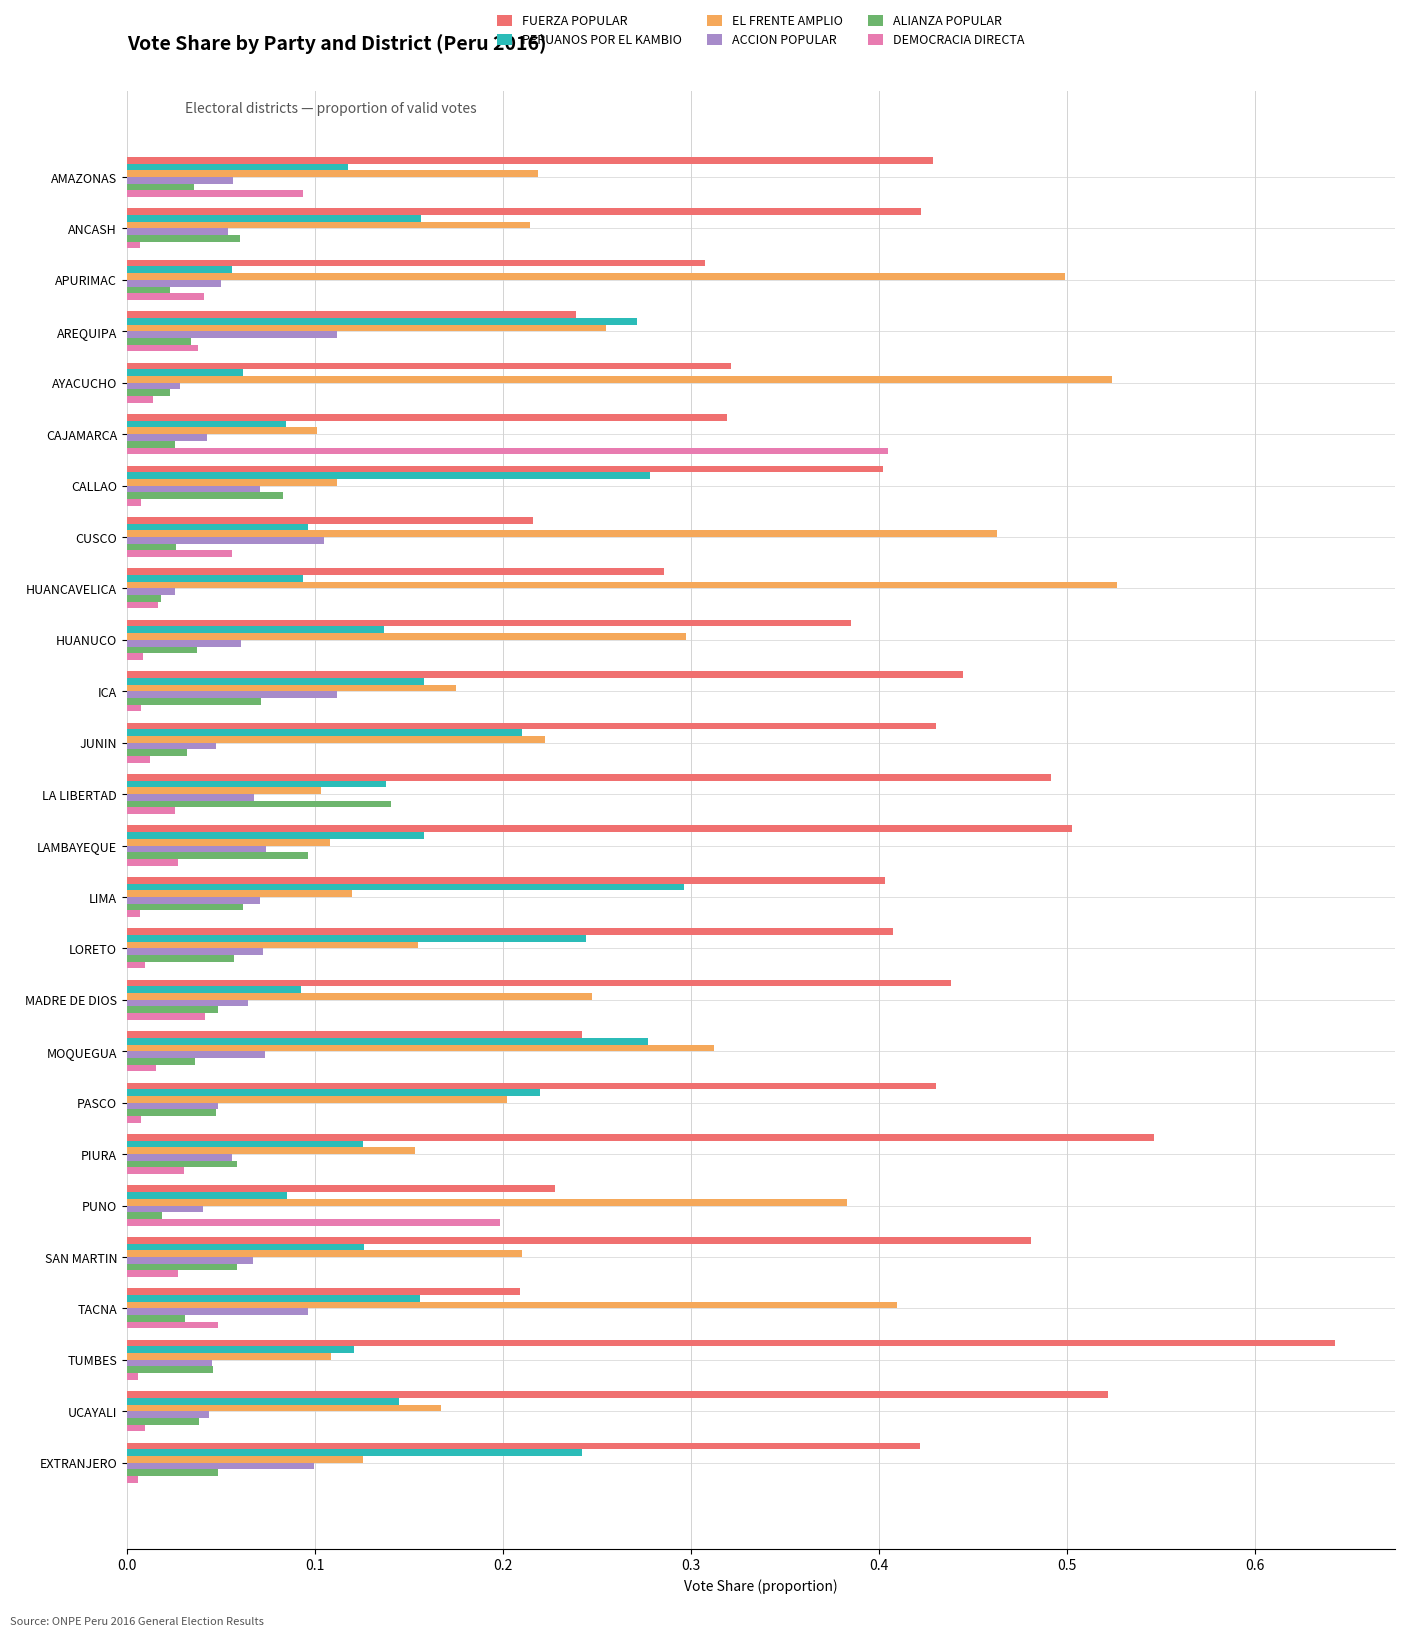

Which category has the highest value in the FUERZA POPULAR series?

TUMBES